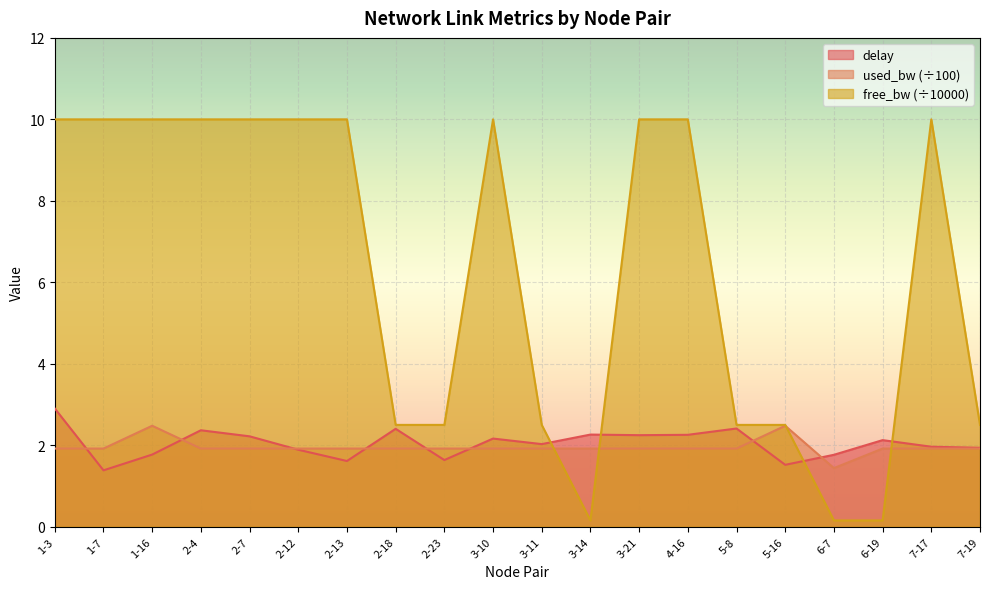

Between 2-12 and 5-8, which is larger?

5-8